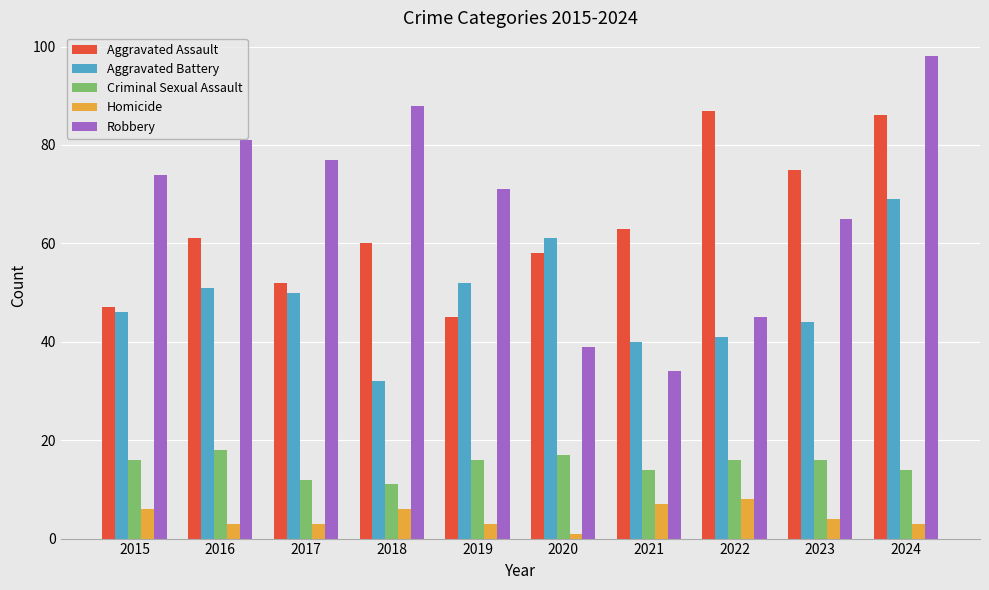

What is the maximum value shown in the chart?

98